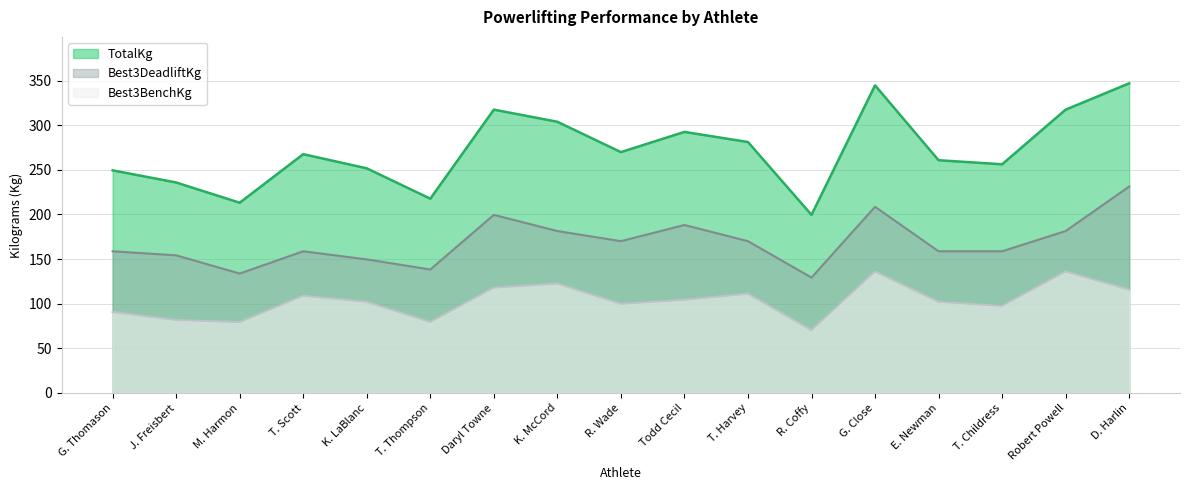

At which category does Best3BenchKg reach its first local valley?

M. Harmon